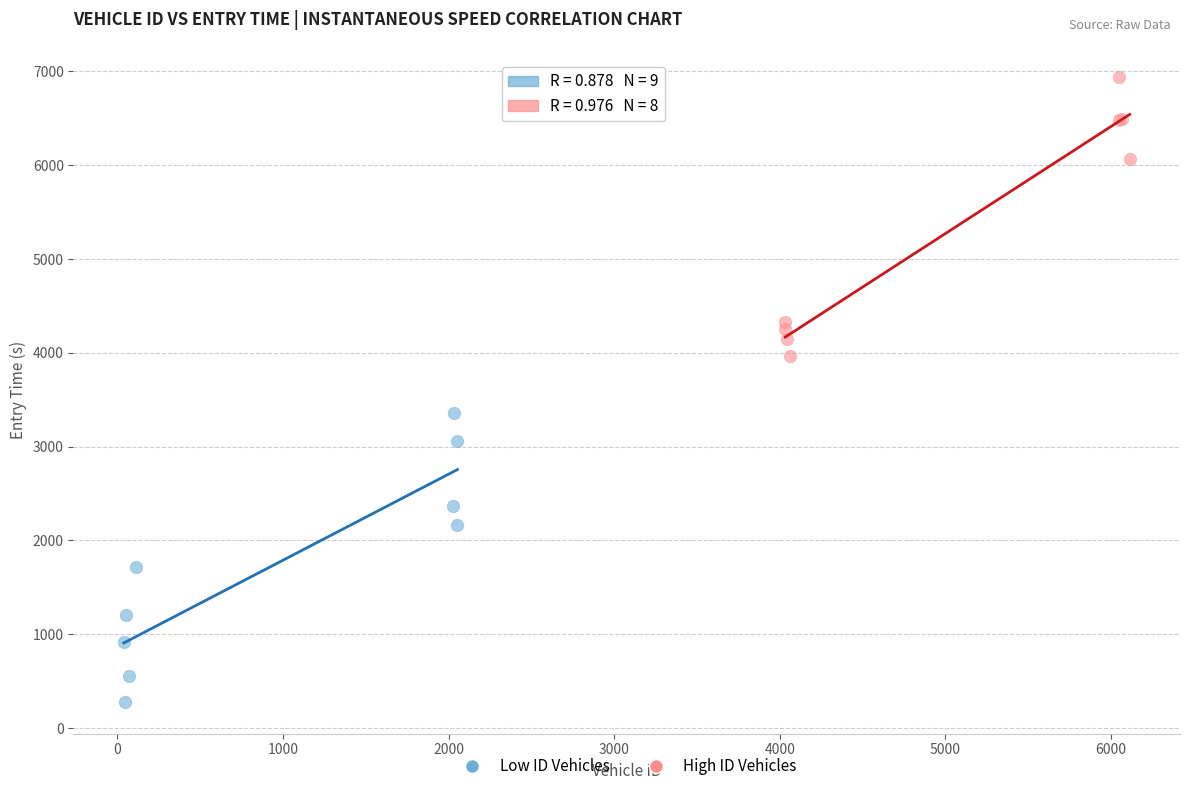

Which series contains the lowest Y value?

Low ID Vehicles